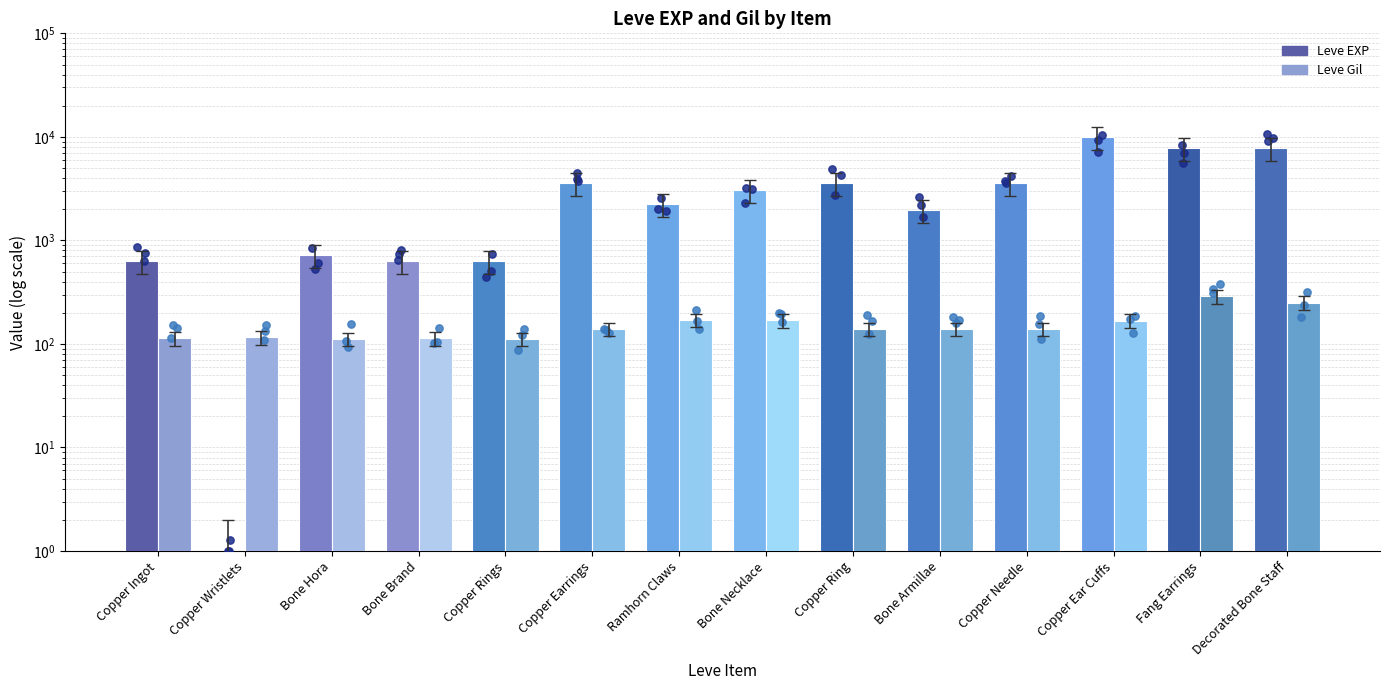

What are all the series names shown in the legend?

Leve EXP, Leve Gil